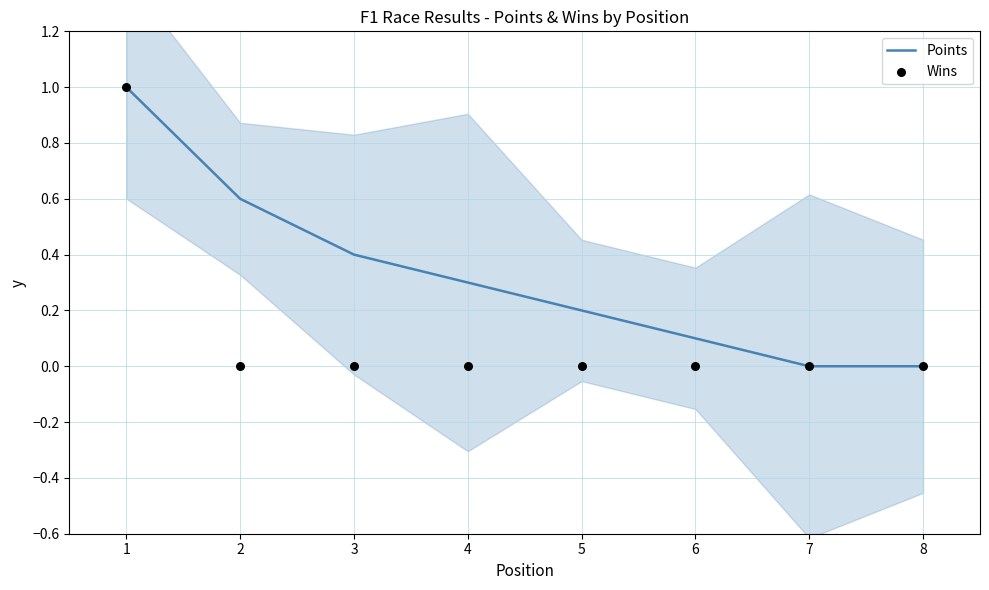

At which category is the sum across all series the highest?

1